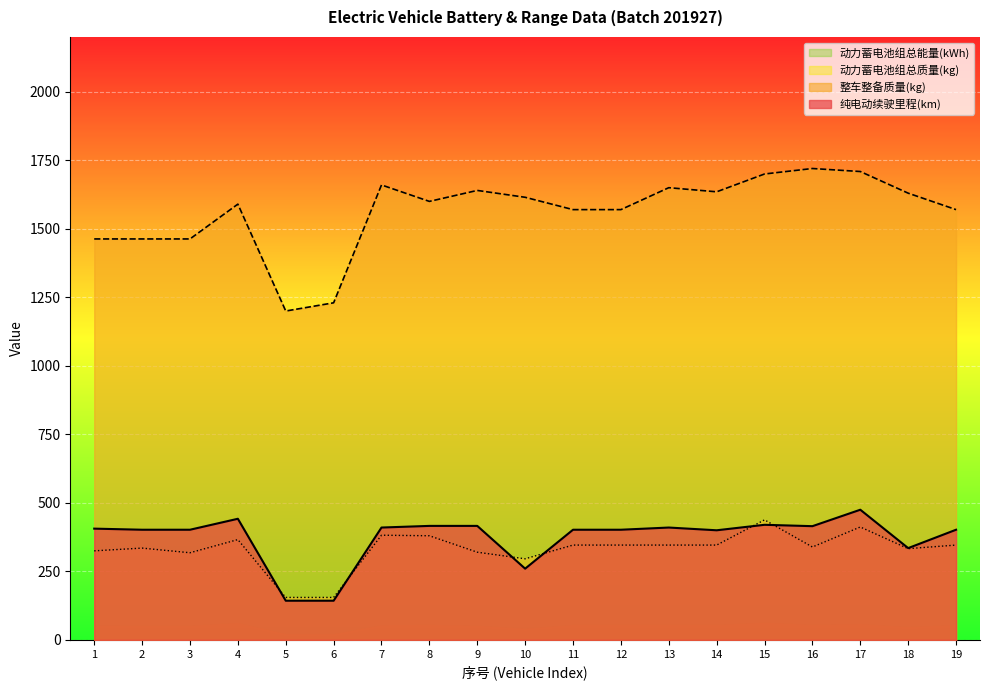

What is the approximate value of 纯电动续驶里程(km) at 13?

410